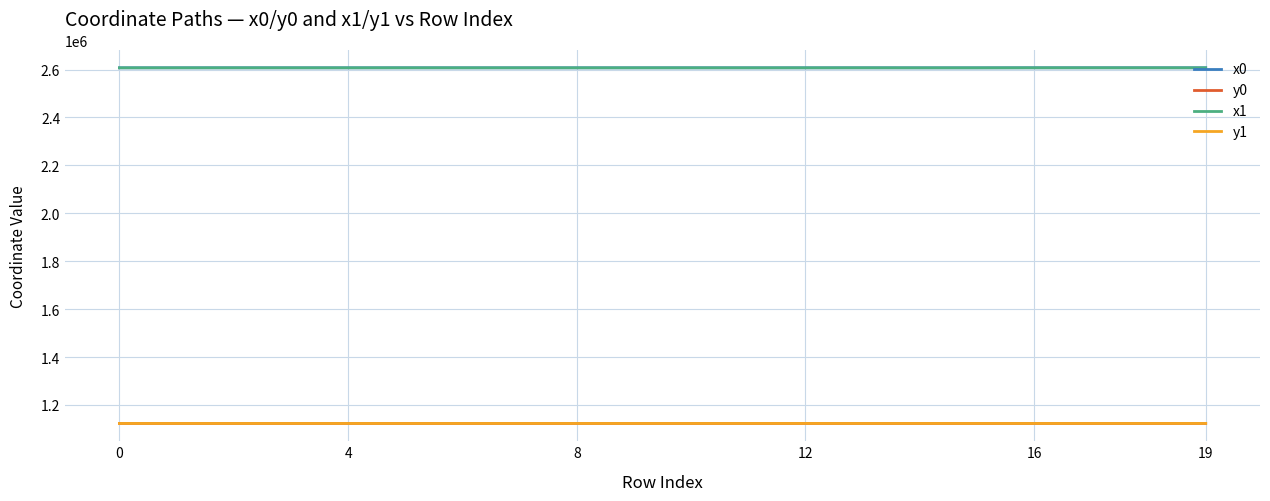

Does the chart have visible grid lines?

Yes